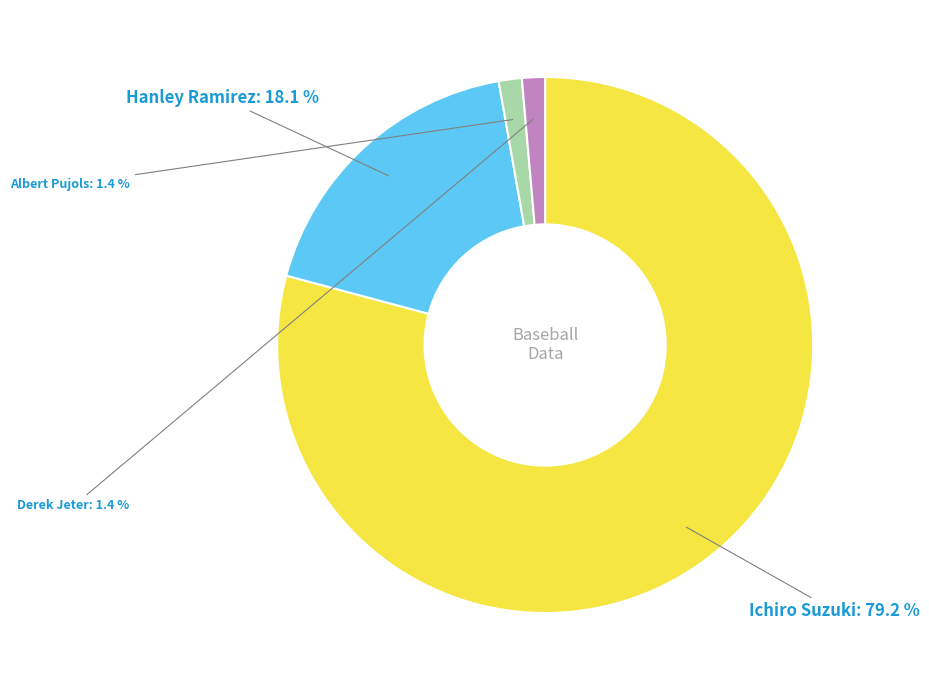

Which slice represents more than half of the pie?

Ichiro Suzuki